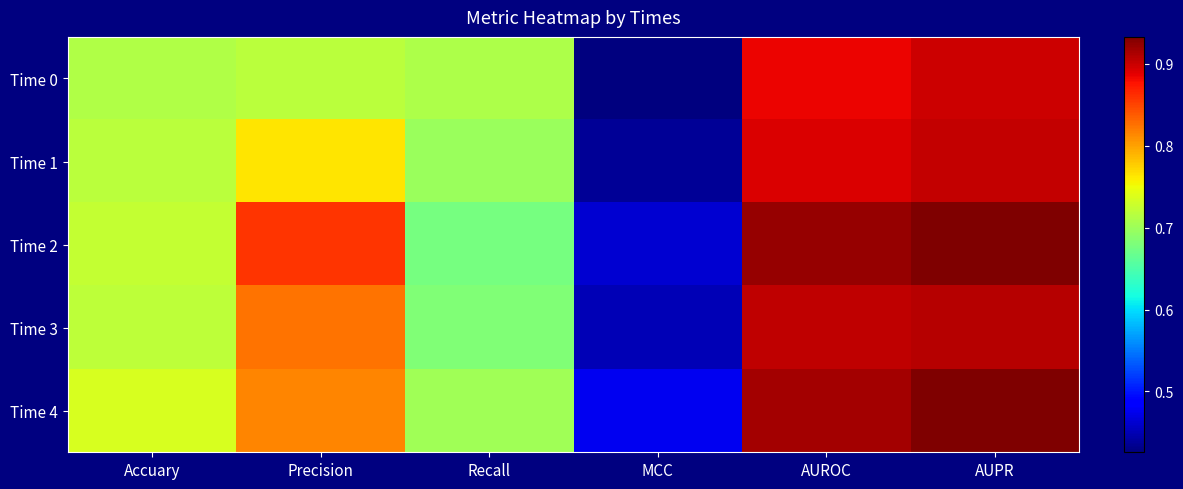

At which category is the sum across all series the highest?

AUPR